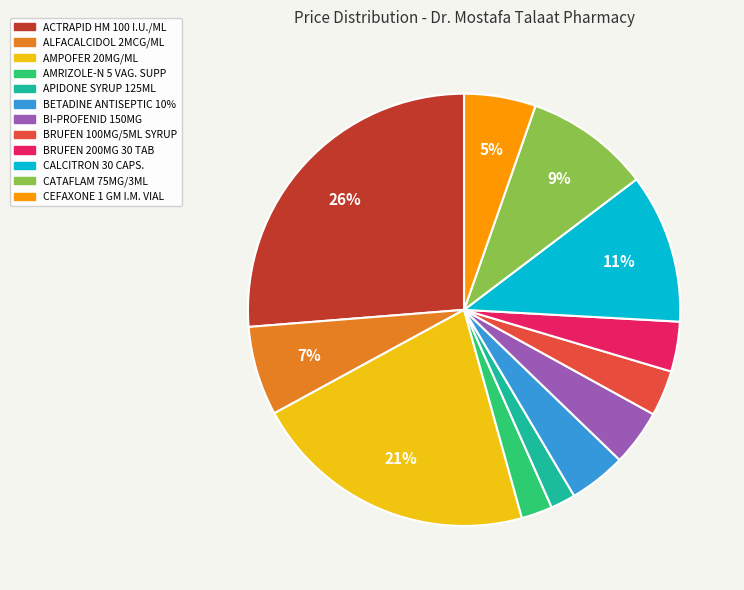

To the nearest percent, what is the combined percentage of BRUFEN 100MG/5ML SYRUP and BRUFEN 200MG 30 TAB?

7%